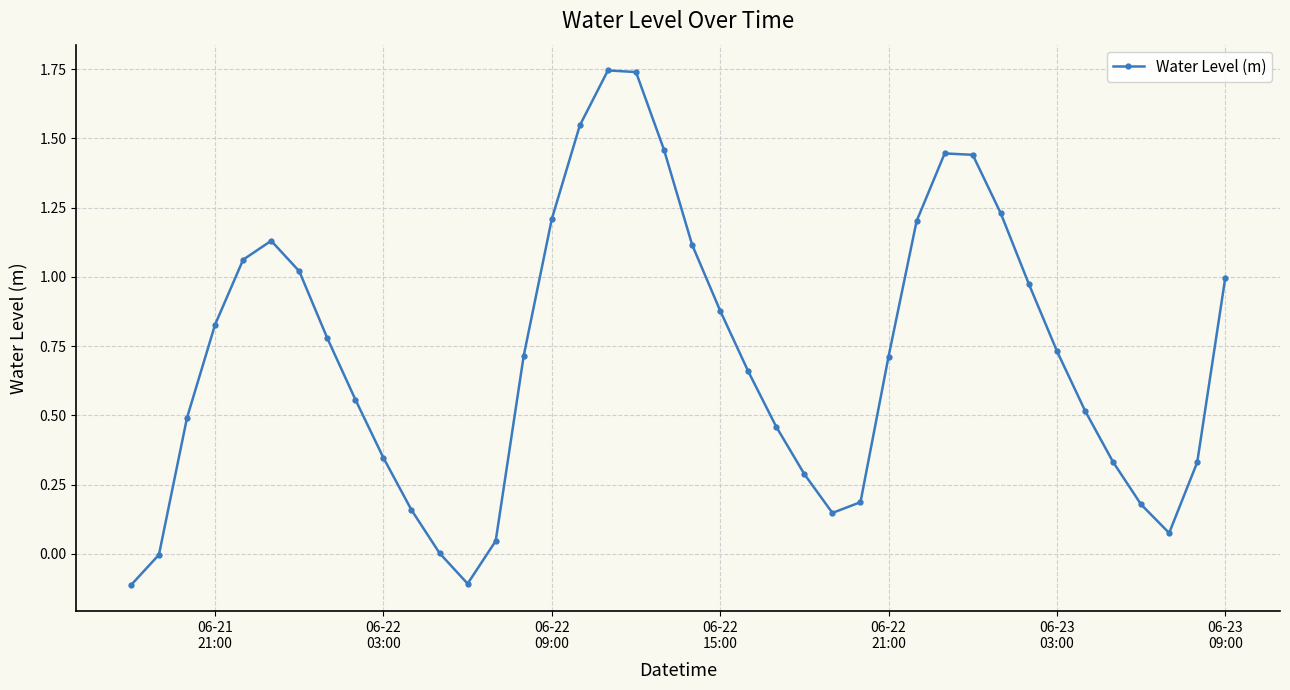

What is the smallest value displayed?

-0.1